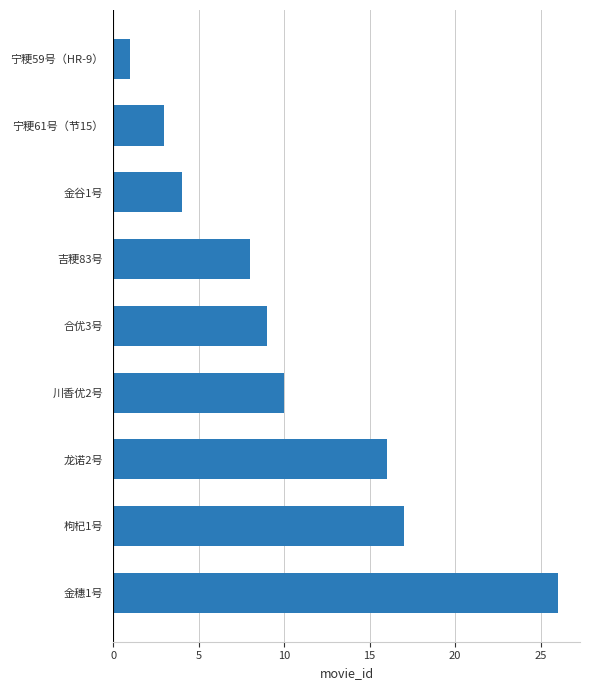

List the labels in order of value, smallest first.

宁粳59号（HR-9）, 宁粳61号（节15）, 金谷1号, 吉粳83号, 合优3号, 川香优2号, 龙诺2号, 枸杞1号, 金穗1号